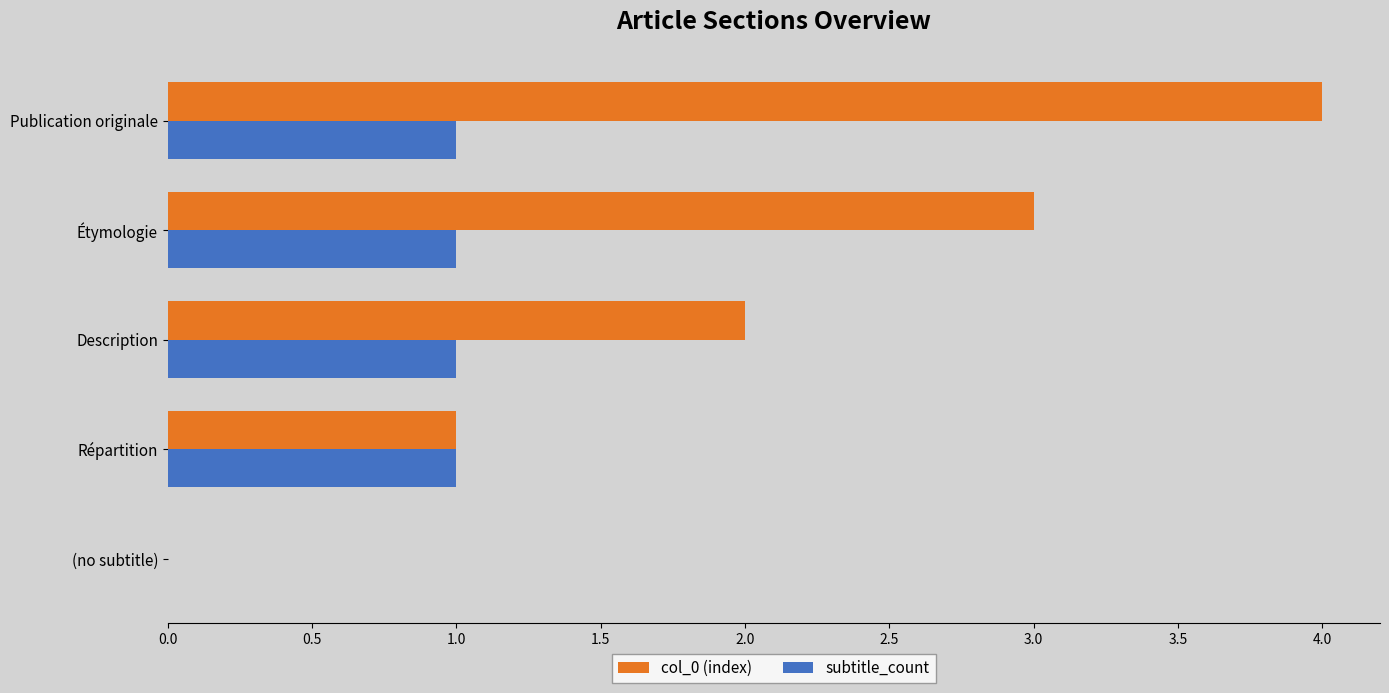

Which series changed the most between Répartition and Publication originale?

col_0 (index)